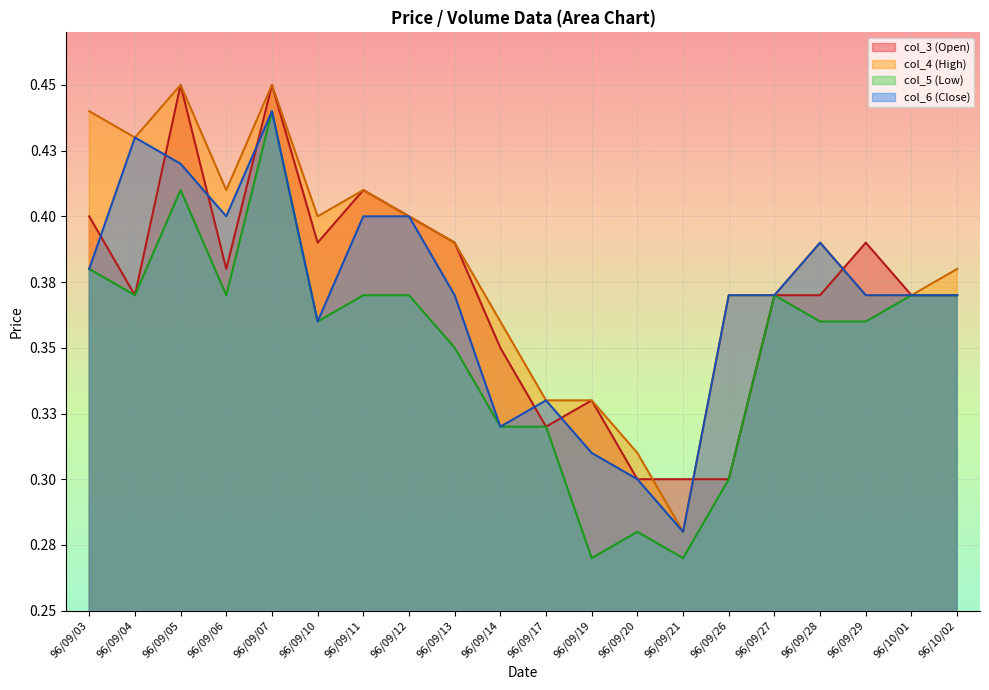

What is the minimum value for col_3?

0.3